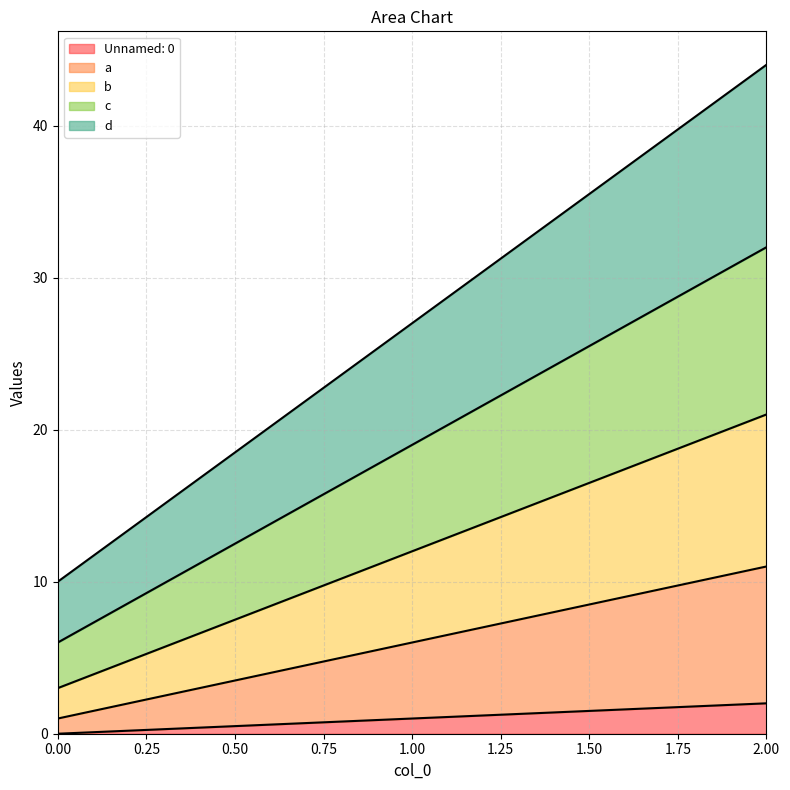

How many lines are shown in the chart?

5